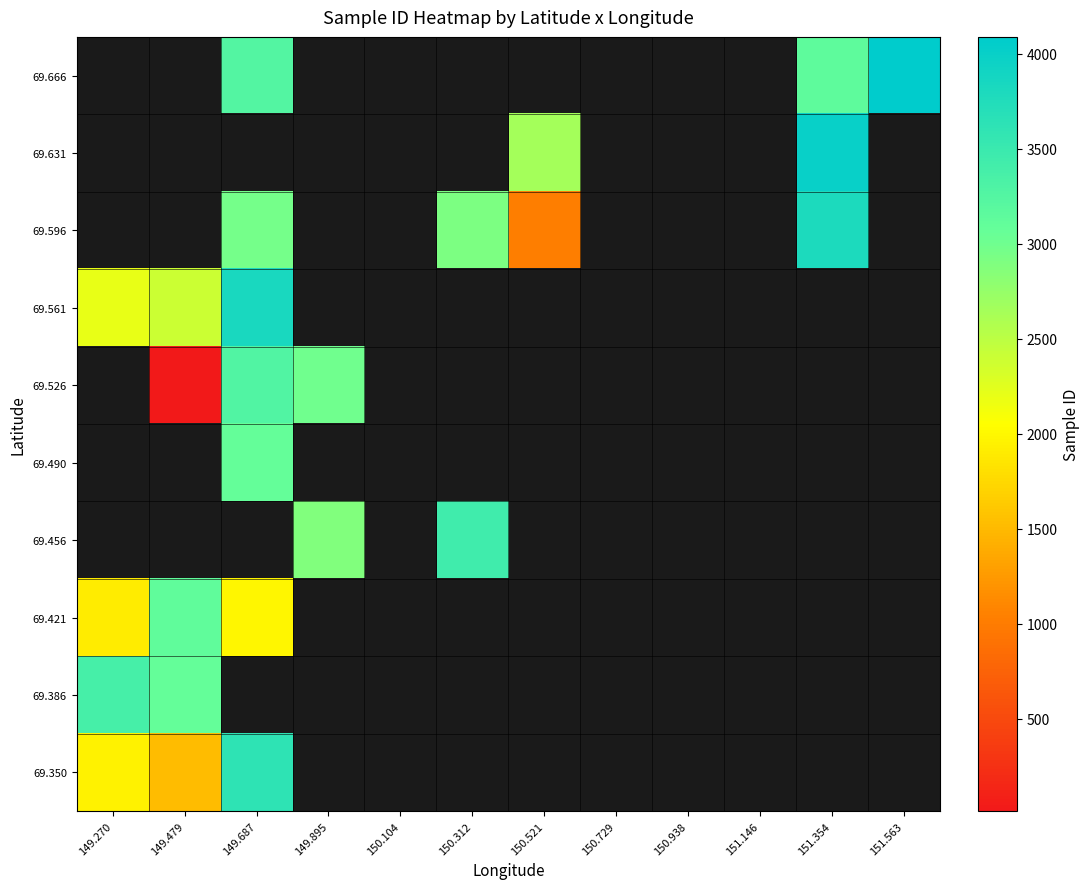

Which label corresponds to the smallest value in the chart?

149.479